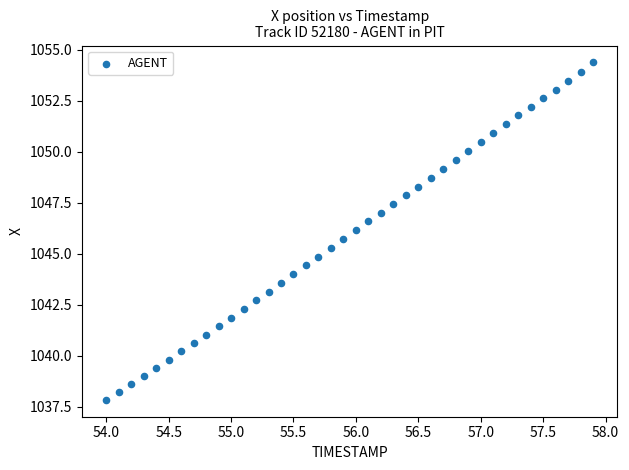

What is the range of X values (max minus min)?

3.9